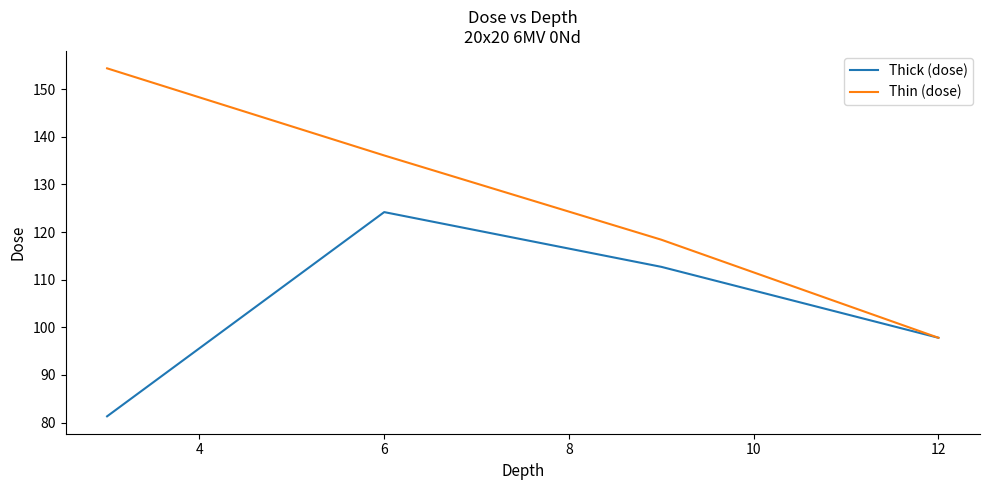

How many lines are shown in the chart?

2